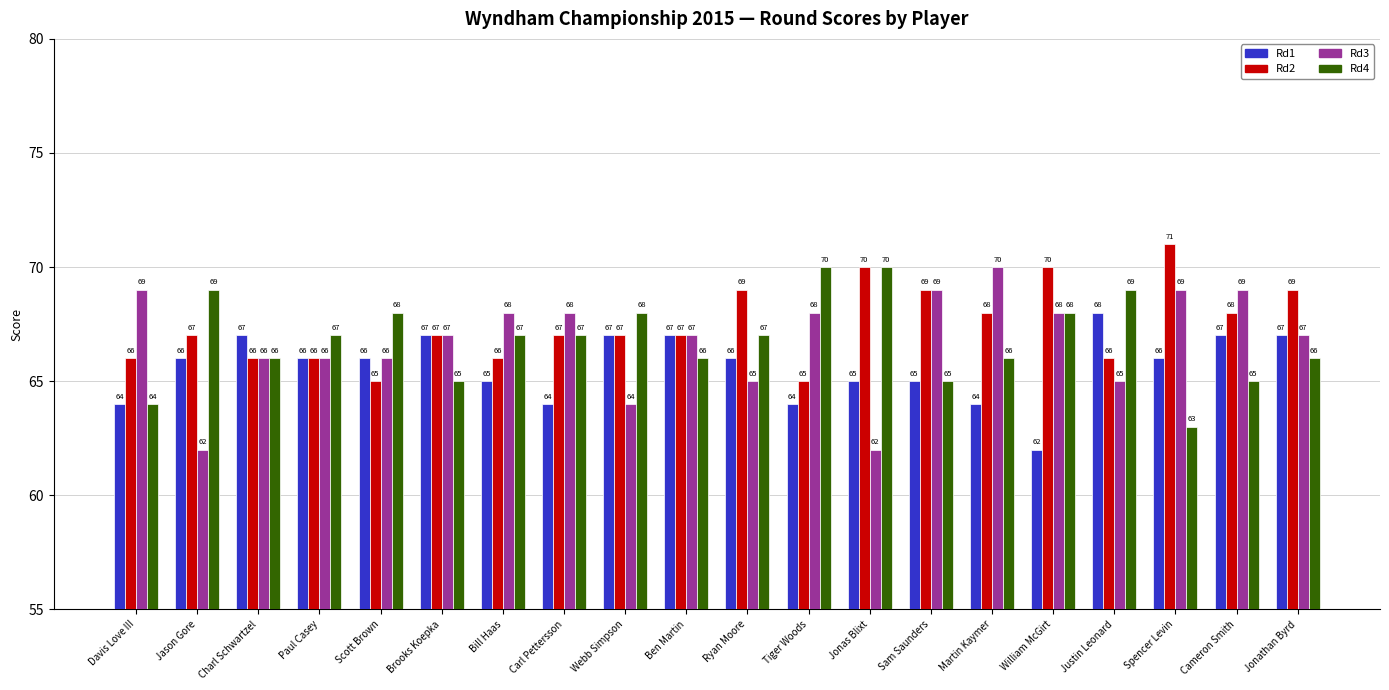

How many bars are there in each group?

4